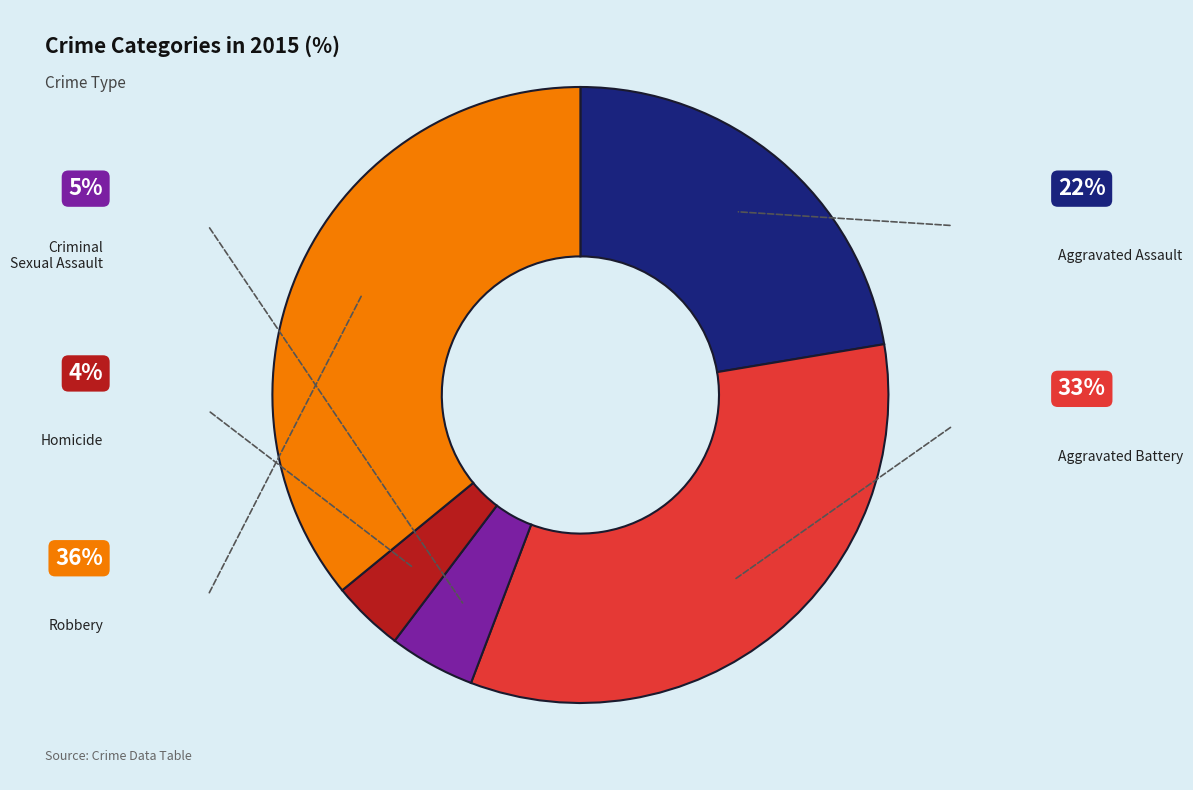

To the nearest percent, what percentage of the pie is Homicide?

4%